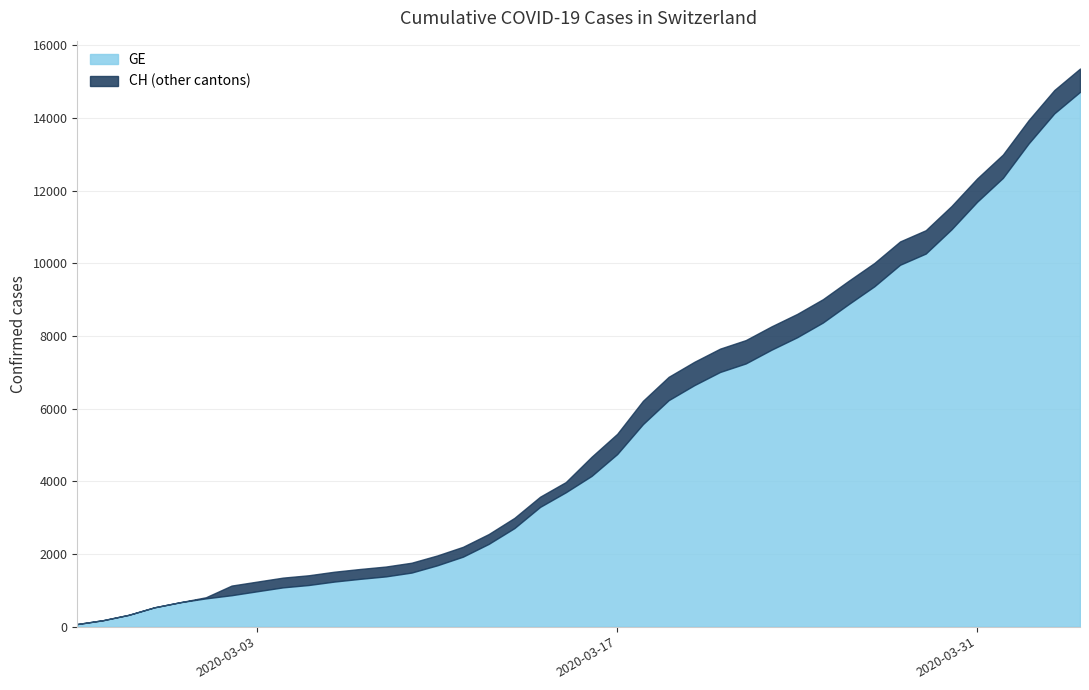

True or false: GE has a value of 7965 at 2020-03-24.

True